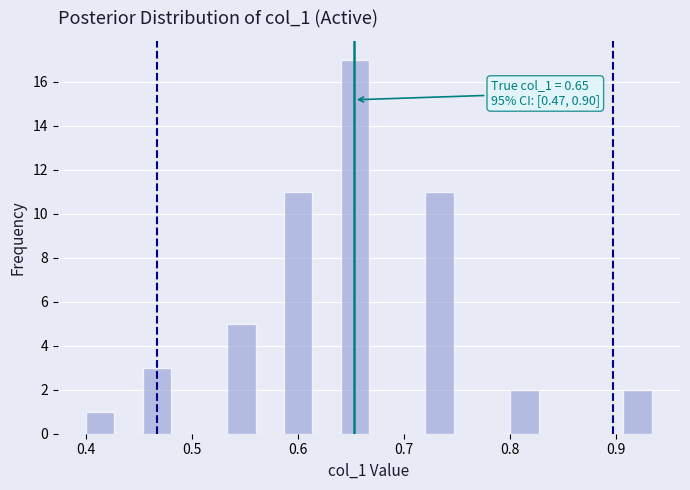

Around what value on the x-axis is the tallest bar? Give the approximate position of its centre, as read against the axis.

0.65